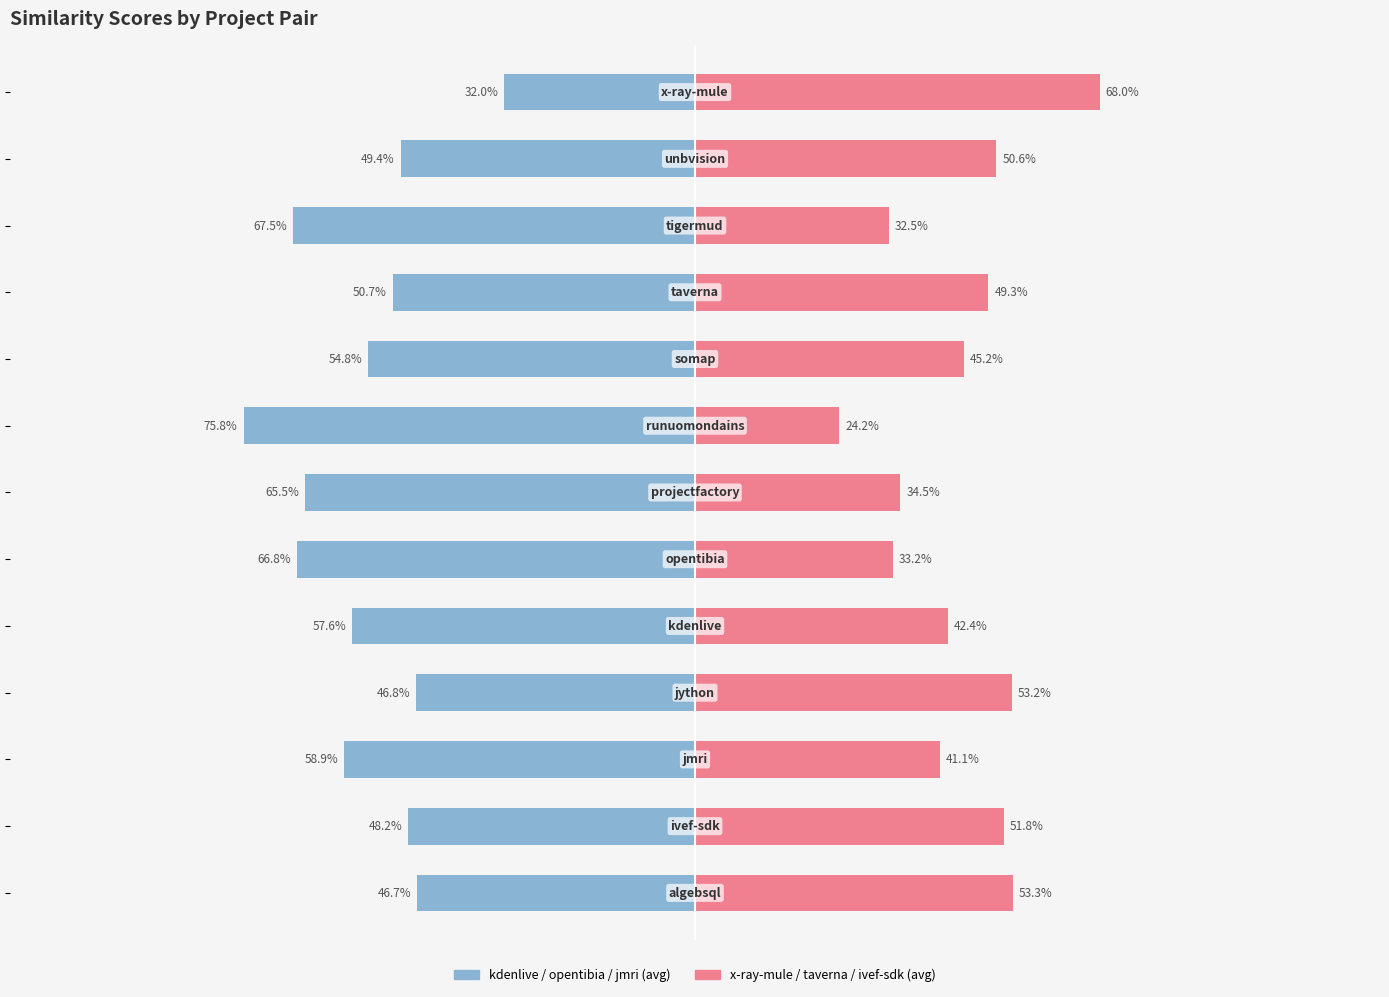

Which has a higher value, 3 or 2?

3